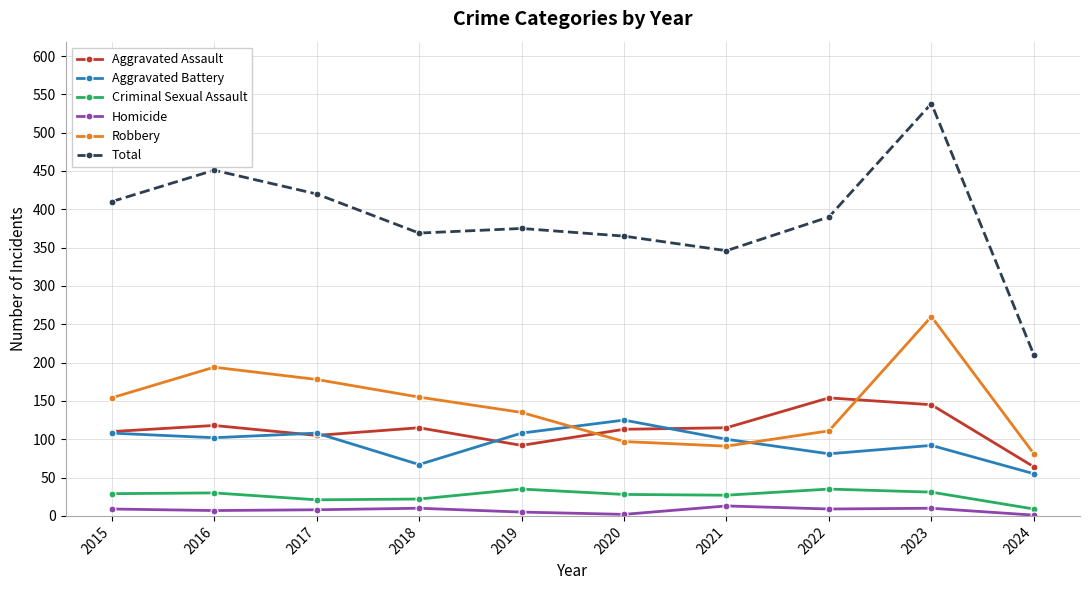

Which series has the largest range (max minus min)?

Total